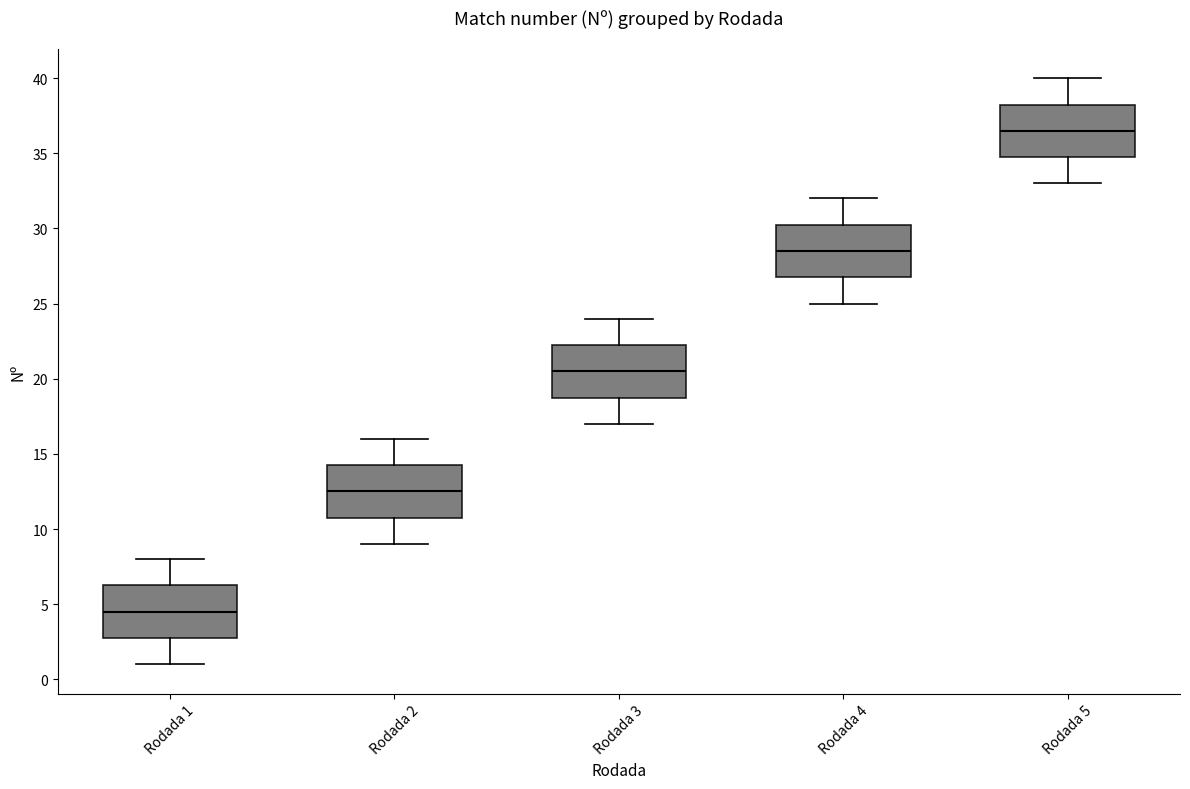

Which box has the highest median line?

Rodada 5